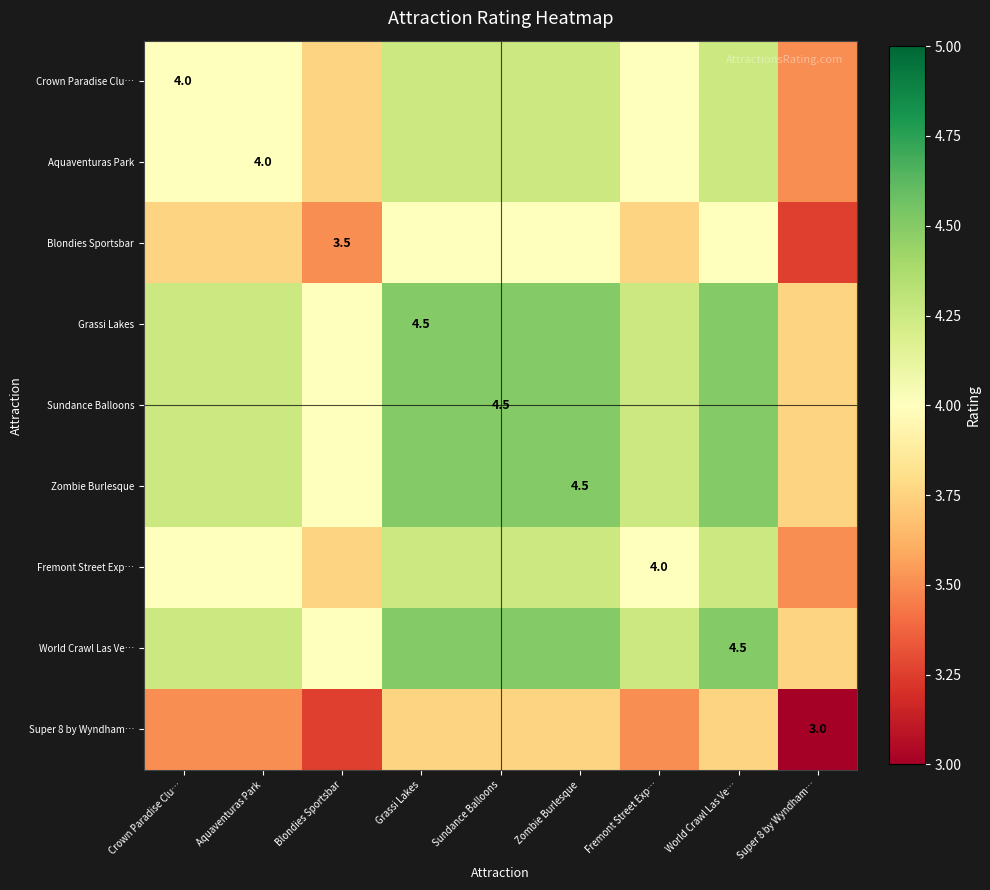

Rank the series by their maximum value, from highest to lowest.

Grassi Lakes, Sundance Balloons, Zombie Burlesque, World Crawl Las Ve…, Crown Paradise Clu…, Aquaventuras Park, Fremont Street Exp…, Blondies Sportsbar, Super 8 by Wyndham…